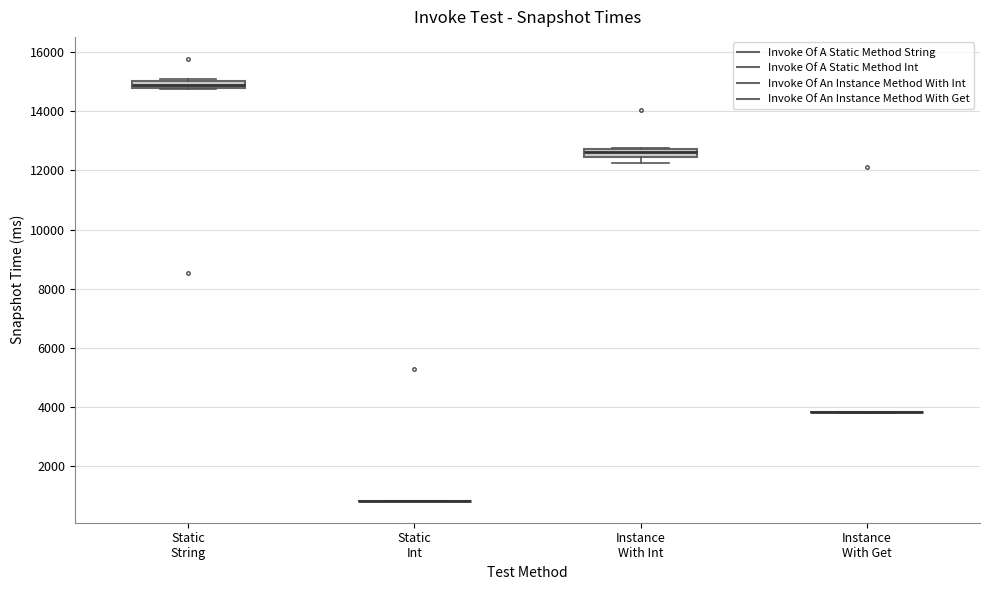

Where is the upper edge of the box for Instance With Int on the y-axis? The values are not printed on the chart, so give them approximately, as read against the axis.

12800